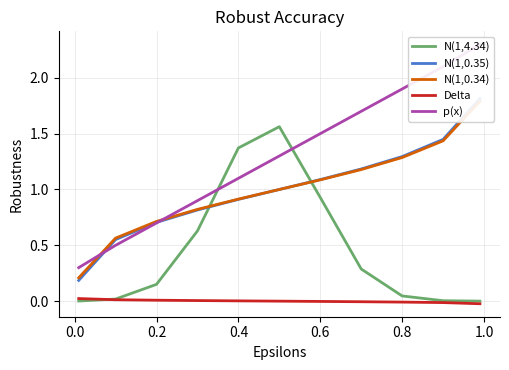

True or false: N(1,0.35) has more than 2 interior local peaks.

False